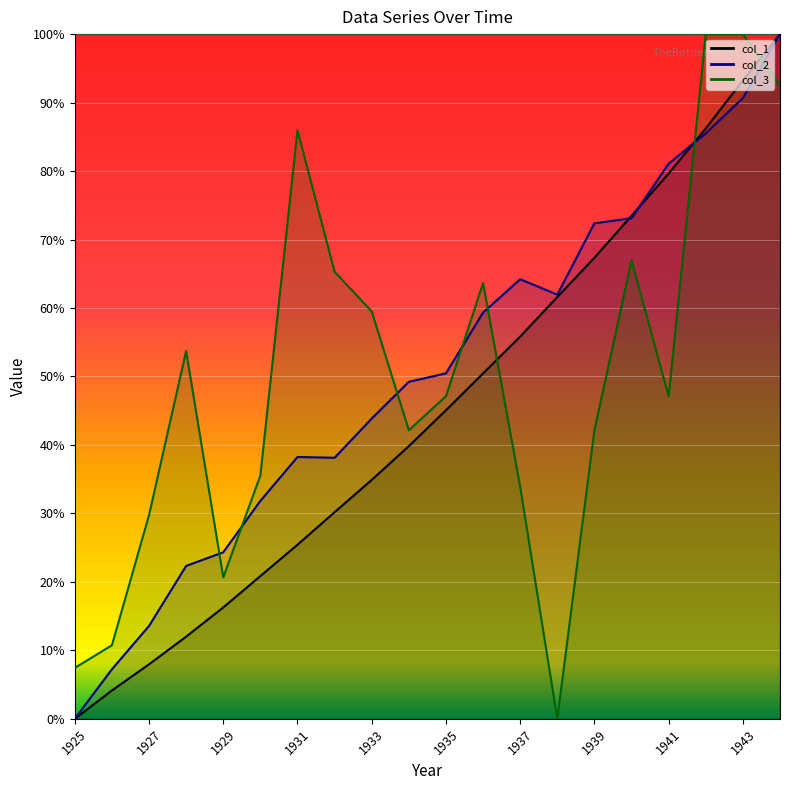

What is the sum of all col_1 values?

904.4